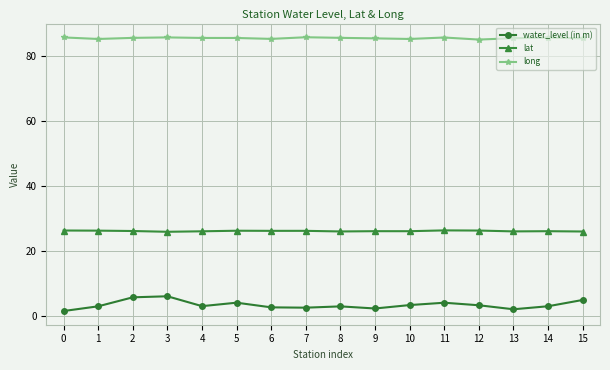

True or false: long and lat intersect in this chart.

False